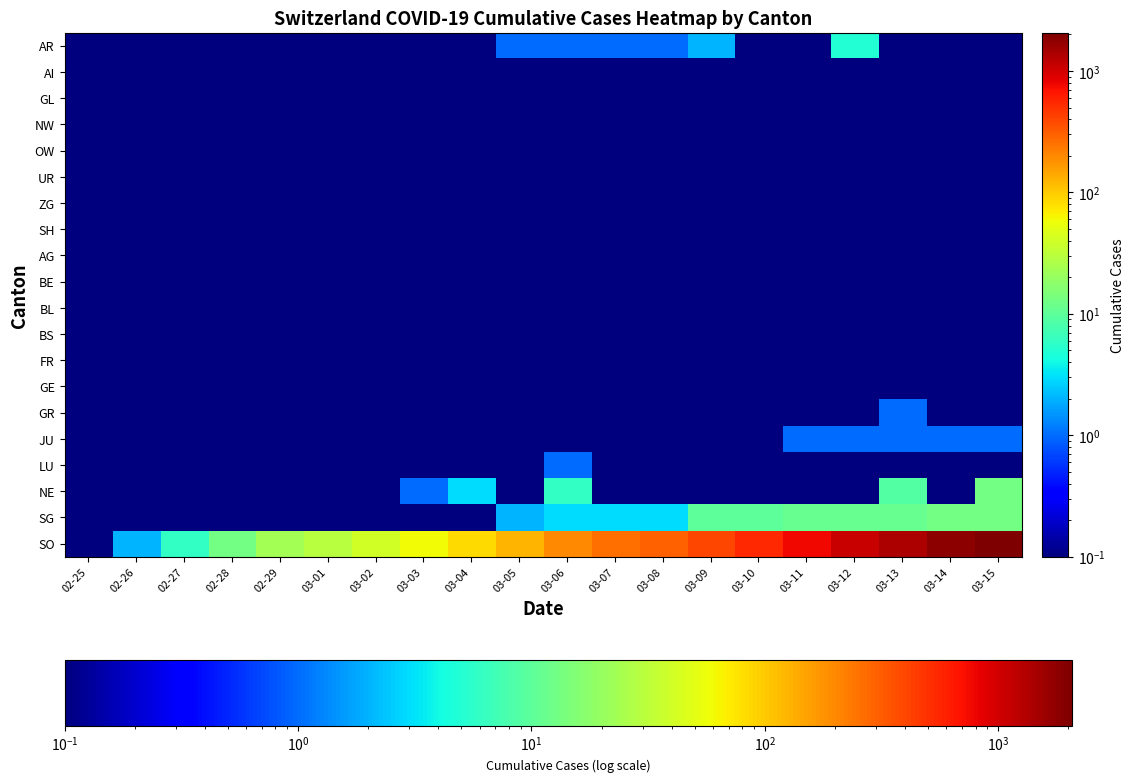

Reading right to left, transcribe all the data shown in this chart.

AR: 03-15=0.1	03-14=0.1	03-13=0.1	03-12=5.0	03-11=0.1	03-10=0.1	03-09=2.0	03-08=1.0	03-07=1.0	03-06=1.0	03-05=1.0	03-04=0.1	03-03=0.1	03-02=0.1	03-01=0.1	02-29=0.1	02-28=0.1	02-27=0.1	02-26=0.1	02-25=0.1
AI: 03-15=0.1	03-14=0.1	03-13=0.1	03-12=0.1	03-11=0.1	03-10=0.1	03-09=0.1	03-08=0.1	03-07=0.1	03-06=0.1	03-05=0.1	03-04=0.1	03-03=0.1	03-02=0.1	03-01=0.1	02-29=0.1	02-28=0.1	02-27=0.1	02-26=0.1	02-25=0.1
GL: 03-15=0.1	03-14=0.1	03-13=0.1	03-12=0.1	03-11=0.1	03-10=0.1	03-09=0.1	03-08=0.1	03-07=0.1	03-06=0.1	03-05=0.1	03-04=0.1	03-03=0.1	03-02=0.1	03-01=0.1	02-29=0.1	02-28=0.1	02-27=0.1	02-26=0.1	02-25=0.1
NW: 03-15=0.1	03-14=0.1	03-13=0.1	03-12=0.1	03-11=0.1	03-10=0.1	03-09=0.1	03-08=0.1	03-07=0.1	03-06=0.1	03-05=0.1	03-04=0.1	03-03=0.1	03-02=0.1	03-01=0.1	02-29=0.1	02-28=0.1	02-27=0.1	02-26=0.1	02-25=0.1
OW: 03-15=0.1	03-14=0.1	03-13=0.1	03-12=0.1	03-11=0.1	03-10=0.1	03-09=0.1	03-08=0.1	03-07=0.1	03-06=0.1	03-05=0.1	03-04=0.1	03-03=0.1	03-02=0.1	03-01=0.1	02-29=0.1	02-28=0.1	02-27=0.1	02-26=0.1	02-25=0.1
UR: 03-15=0.1	03-14=0.1	03-13=0.1	03-12=0.1	03-11=0.1	03-10=0.1	03-09=0.1	03-08=0.1	03-07=0.1	03-06=0.1	03-05=0.1	03-04=0.1	03-03=0.1	03-02=0.1	03-01=0.1	02-29=0.1	02-28=0.1	02-27=0.1	02-26=0.1	02-25=0.1
ZG: 03-15=0.1	03-14=0.1	03-13=0.1	03-12=0.1	03-11=0.1	03-10=0.1	03-09=0.1	03-08=0.1	03-07=0.1	03-06=0.1	03-05=0.1	03-04=0.1	03-03=0.1	03-02=0.1	03-01=0.1	02-29=0.1	02-28=0.1	02-27=0.1	02-26=0.1	02-25=0.1
SH: 03-15=0.1	03-14=0.1	03-13=0.1	03-12=0.1	03-11=0.1	03-10=0.1	03-09=0.1	03-08=0.1	03-07=0.1	03-06=0.1	03-05=0.1	03-04=0.1	03-03=0.1	03-02=0.1	03-01=0.1	02-29=0.1	02-28=0.1	02-27=0.1	02-26=0.1	02-25=0.1
AG: 03-15=0.1	03-14=0.1	03-13=0.1	03-12=0.1	03-11=0.1	03-10=0.1	03-09=0.1	03-08=0.1	03-07=0.1	03-06=0.1	03-05=0.1	03-04=0.1	03-03=0.1	03-02=0.1	03-01=0.1	02-29=0.1	02-28=0.1	02-27=0.1	02-26=0.1	02-25=0.1
BE: 03-15=0.1	03-14=0.1	03-13=0.1	03-12=0.1	03-11=0.1	03-10=0.1	03-09=0.1	03-08=0.1	03-07=0.1	03-06=0.1	03-05=0.1	03-04=0.1	03-03=0.1	03-02=0.1	03-01=0.1	02-29=0.1	02-28=0.1	02-27=0.1	02-26=0.1	02-25=0.1
BL: 03-15=0.1	03-14=0.1	03-13=0.1	03-12=0.1	03-11=0.1	03-10=0.1	03-09=0.1	03-08=0.1	03-07=0.1	03-06=0.1	03-05=0.1	03-04=0.1	03-03=0.1	03-02=0.1	03-01=0.1	02-29=0.1	02-28=0.1	02-27=0.1	02-26=0.1	02-25=0.1
BS: 03-15=0.1	03-14=0.1	03-13=0.1	03-12=0.1	03-11=0.1	03-10=0.1	03-09=0.1	03-08=0.1	03-07=0.1	03-06=0.1	03-05=0.1	03-04=0.1	03-03=0.1	03-02=0.1	03-01=0.1	02-29=0.1	02-28=0.1	02-27=0.1	02-26=0.1	02-25=0.1
FR: 03-15=0.1	03-14=0.1	03-13=0.1	03-12=0.1	03-11=0.1	03-10=0.1	03-09=0.1	03-08=0.1	03-07=0.1	03-06=0.1	03-05=0.1	03-04=0.1	03-03=0.1	03-02=0.1	03-01=0.1	02-29=0.1	02-28=0.1	02-27=0.1	02-26=0.1	02-25=0.1
GE: 03-15=0.1	03-14=0.1	03-13=0.1	03-12=0.1	03-11=0.1	03-10=0.1	03-09=0.1	03-08=0.1	03-07=0.1	03-06=0.1	03-05=0.1	03-04=0.1	03-03=0.1	03-02=0.1	03-01=0.1	02-29=0.1	02-28=0.1	02-27=0.1	02-26=0.1	02-25=0.1
GR: 03-15=0.1	03-14=0.1	03-13=1.0	03-12=0.1	03-11=0.1	03-10=0.1	03-09=0.1	03-08=0.1	03-07=0.1	03-06=0.1	03-05=0.1	03-04=0.1	03-03=0.1	03-02=0.1	03-01=0.1	02-29=0.1	02-28=0.1	02-27=0.1	02-26=0.1	02-25=0.1
JU: 03-15=1.0	03-14=1.0	03-13=1.0	03-12=1.0	03-11=1.0	03-10=0.1	03-09=0.1	03-08=0.1	03-07=0.1	03-06=0.1	03-05=0.1	03-04=0.1	03-03=0.1	03-02=0.1	03-01=0.1	02-29=0.1	02-28=0.1	02-27=0.1	02-26=0.1	02-25=0.1
LU: 03-15=0.1	03-14=0.1	03-13=0.1	03-12=0.1	03-11=0.1	03-10=0.1	03-09=0.1	03-08=0.1	03-07=0.1	03-06=1.0	03-05=0.1	03-04=0.1	03-03=0.1	03-02=0.1	03-01=0.1	02-29=0.1	02-28=0.1	02-27=0.1	02-26=0.1	02-25=0.1
NE: 03-15=13.0	03-14=0.1	03-13=9.0	03-12=0.1	03-11=0.1	03-10=0.1	03-09=0.1	03-08=0.1	03-07=0.1	03-06=6.0	03-05=0.1	03-04=3.0	03-03=1.0	03-02=0.1	03-01=0.1	02-29=0.1	02-28=0.1	02-27=0.1	02-26=0.1	02-25=0.1
SG: 03-15=13.0	03-14=13.0	03-13=11.0	03-12=11.0	03-11=11.0	03-10=10.0	03-09=10.0	03-08=3.0	03-07=3.0	03-06=3.0	03-05=2.0	03-04=0.1	03-03=0.1	03-02=0.1	03-01=0.1	02-29=0.1	02-28=0.1	02-27=0.1	02-26=0.1	02-25=0.1
SO: 03-15=2072.0	03-14=1795.0	03-13=1398.0	03-12=1072.0	03-11=766.0	03-10=542.0	03-09=396.0	03-08=303.0	03-07=257.0	03-06=197.0	03-05=125.0	03-04=83.0	03-03=59.0	03-02=40.0	03-01=29.0	02-29=23.0	02-28=13.0	02-27=6.0	02-26=2.0	02-25=0.1